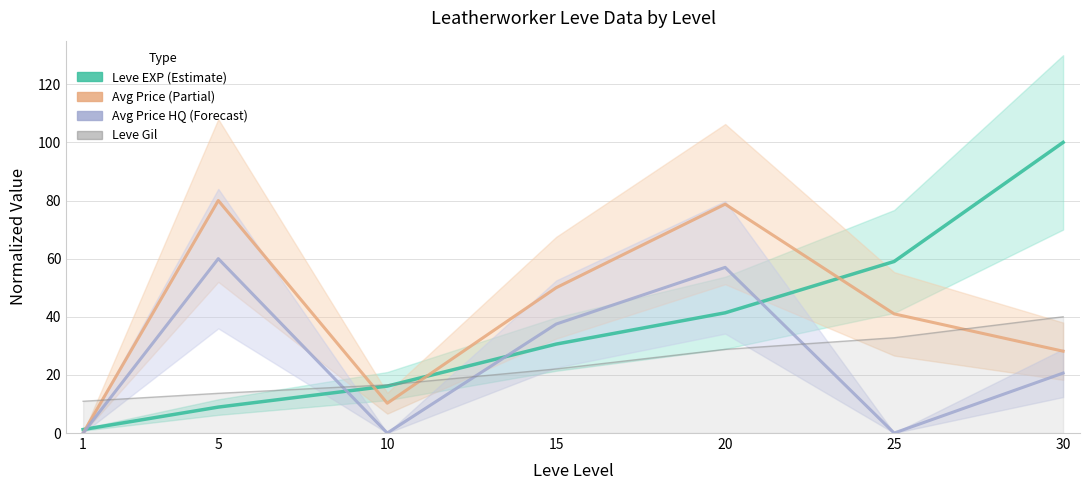

How many data points in currentAveragePriceHQ are less than 20?

3